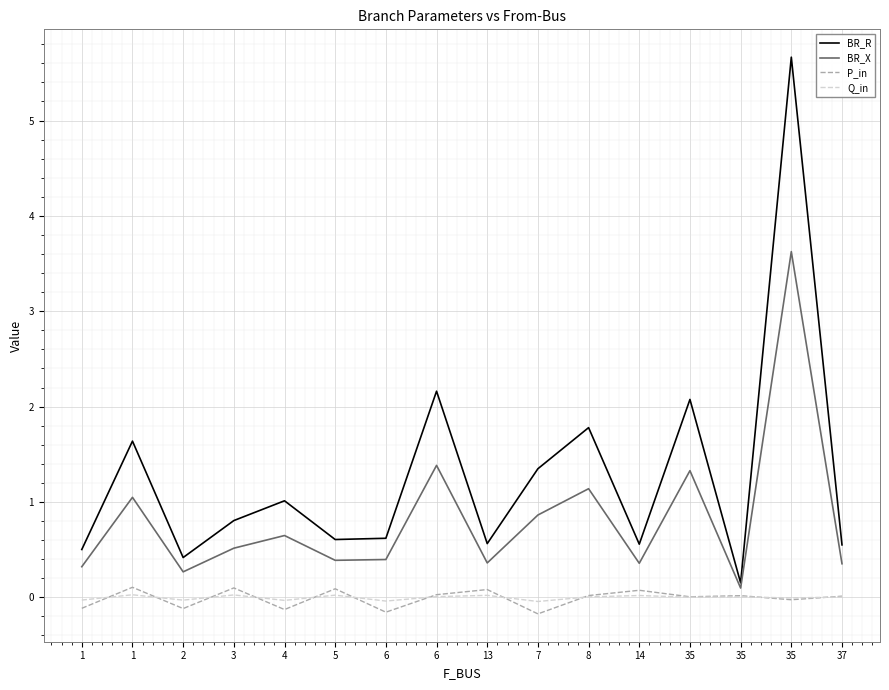

Reading left to right, extract all data points from this chart.

BR_R: 0.5	1.6	0.4	0.8	1.0	0.6	0.6	2.2	0.6	1.3	1.8	0.6	2.1	0.2	5.7	0.5
BR_X: 0.3	1.0	0.3	0.5	0.6	0.4	0.4	1.4	0.4	0.9	1.1	0.4	1.3	0.1	3.6	0.4
P_in: -0.1	0.1	-0.1	0.1	-0.1	0.1	-0.2	0.0	0.1	-0.2	0.0	0.1	0.0	0.0	-0.0	0.0
Q_in: -0.0	0.0	-0.0	0.0	-0.0	0.0	-0.0	0.0	0.0	-0.0	0.0	0.0	0.0	0.0	-0.0	0.0